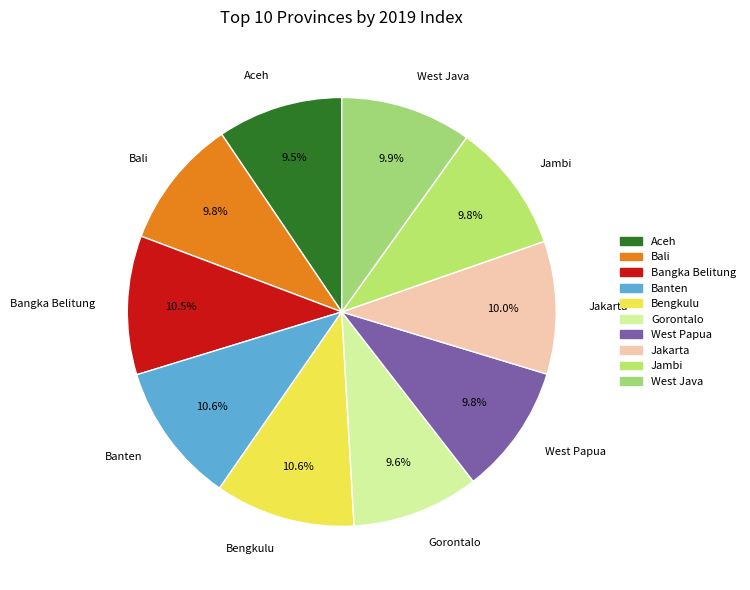

Approximately how many times larger is the value at Bangka Belitung compared to Jambi?

1.1